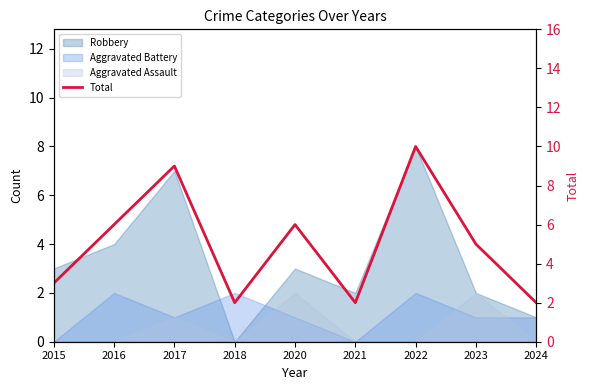

What is the value of the 4th point from the left?

2